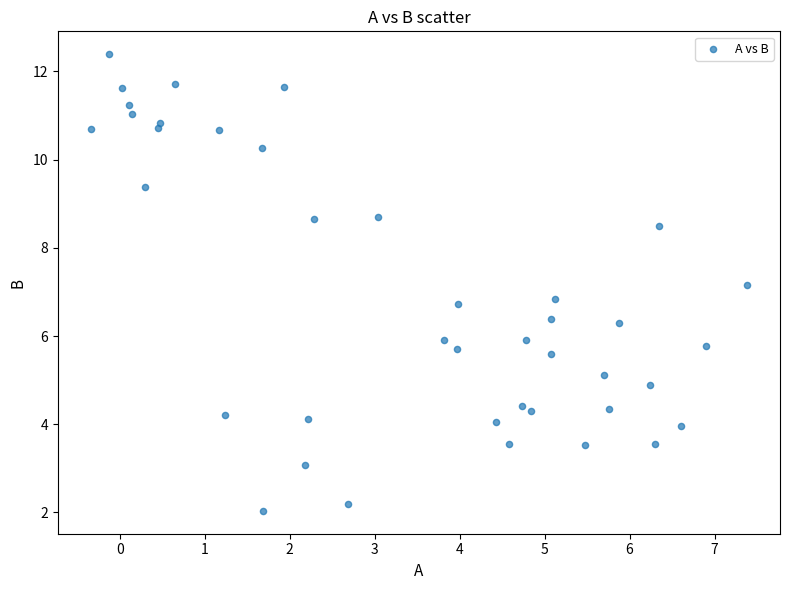

What is the range of Y values (max minus min)?

10.4